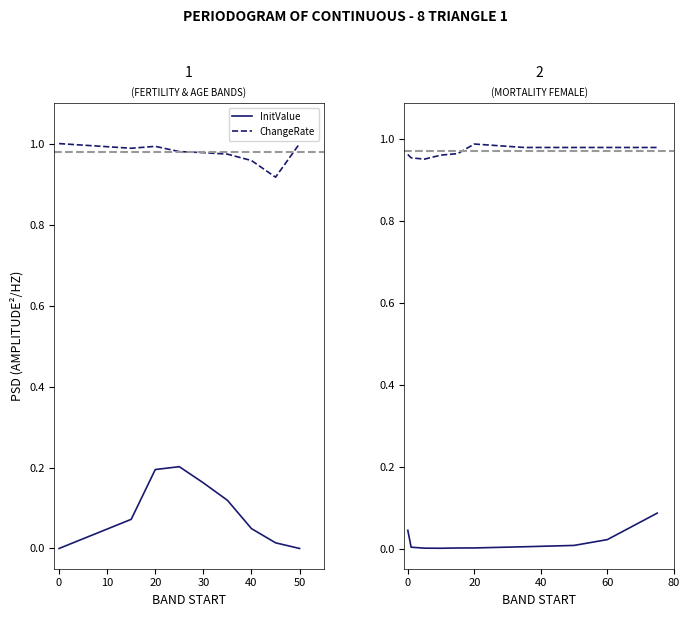

Rank the series by their maximum value, from lowest to highest.

InitValue, ChangeRate